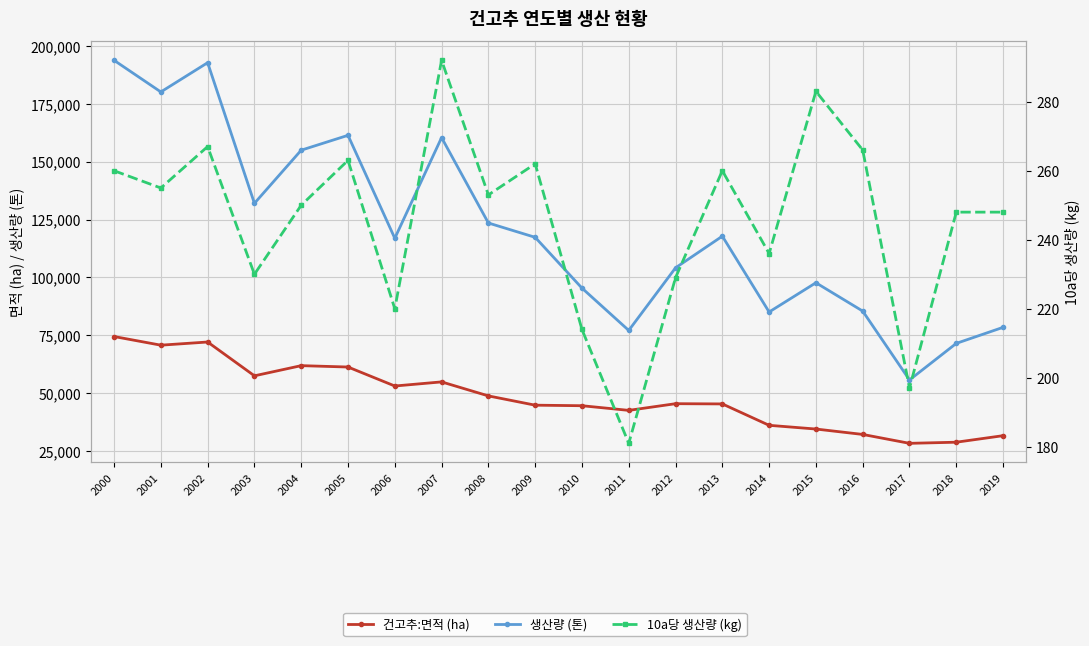

At how many categories does at least one series exceed 102197?

12